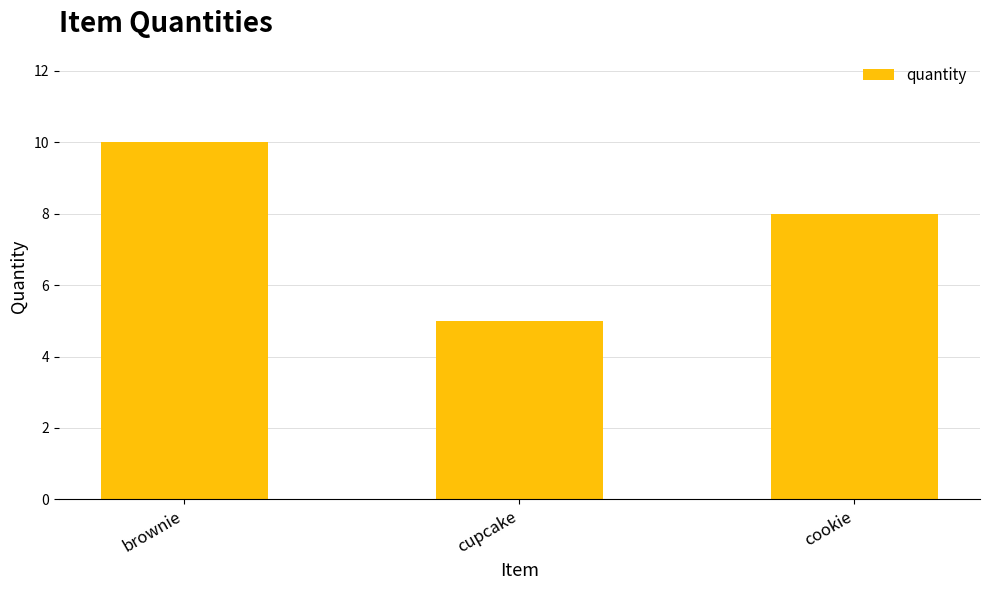

How many data points does each series have?

3